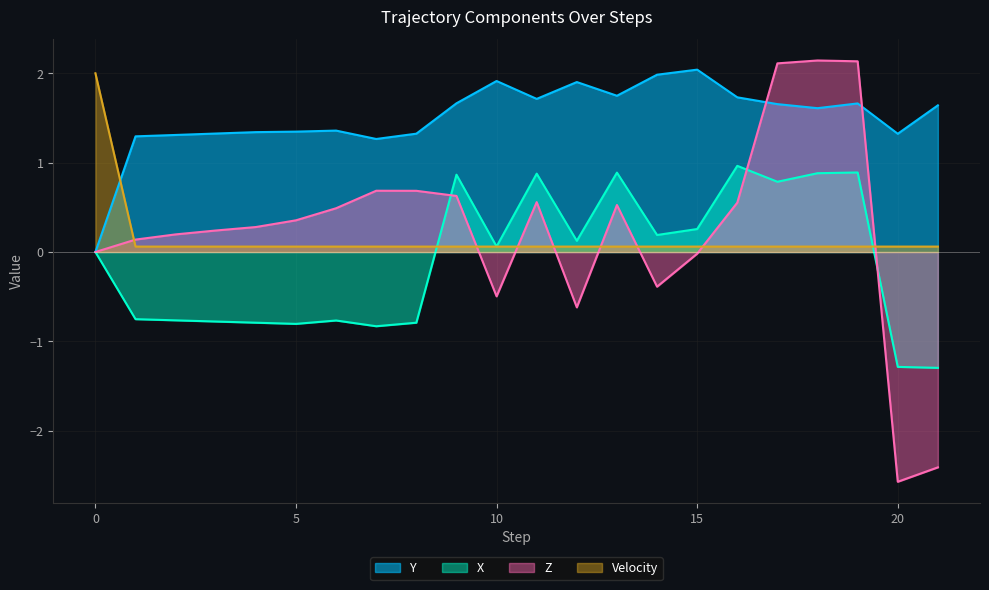

Which series has the largest range (max minus min)?

Z